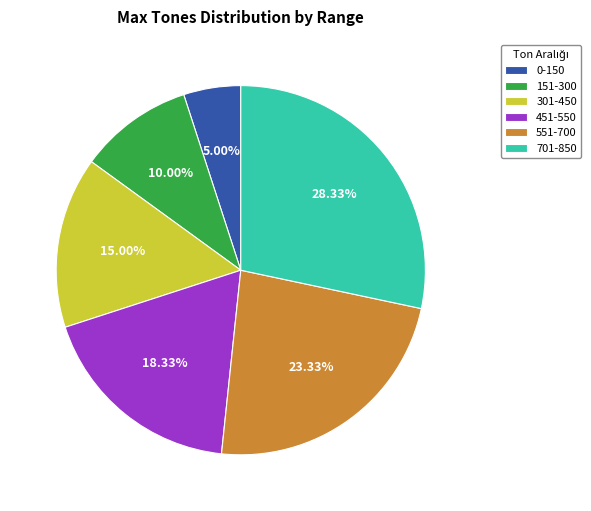

What is the ratio of the value at 0-150 to the value at 701-850?

0.2